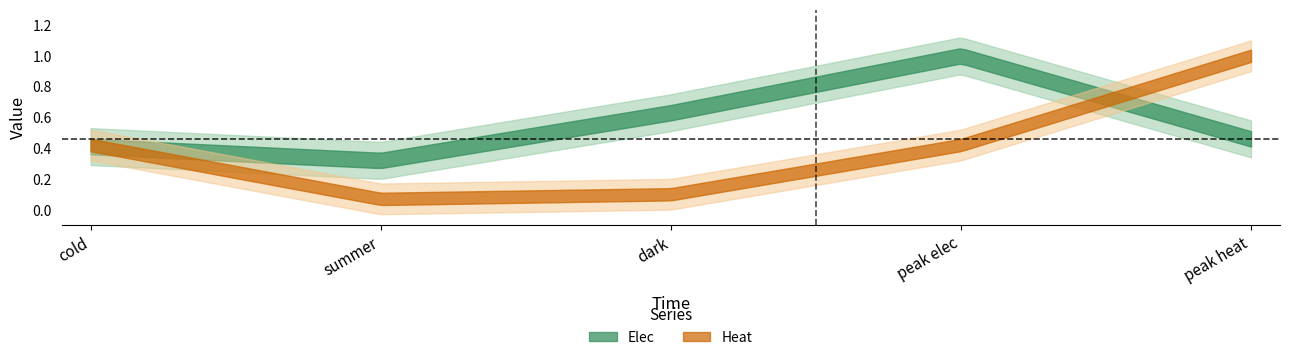

What is the total value across all series at peak heat?

1.5